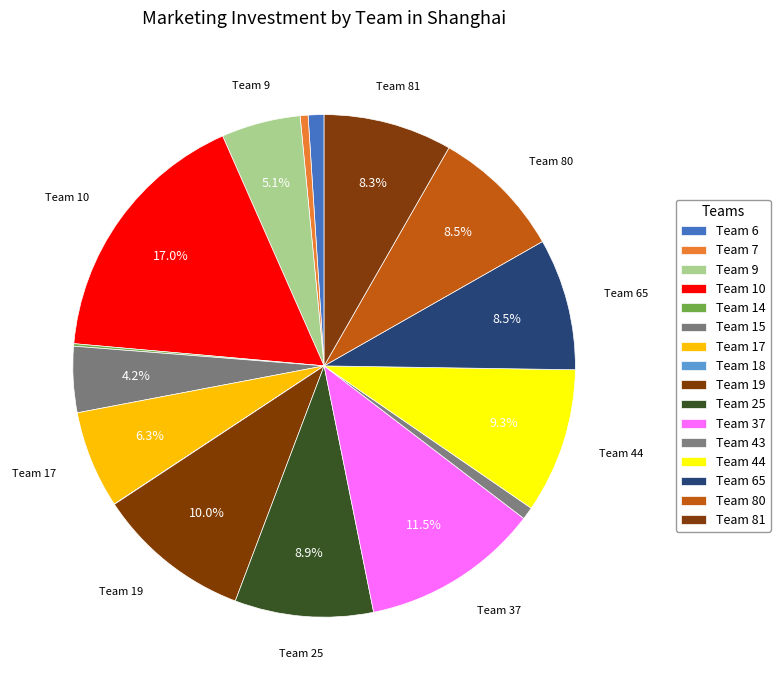

Does any single category account for the majority?

No